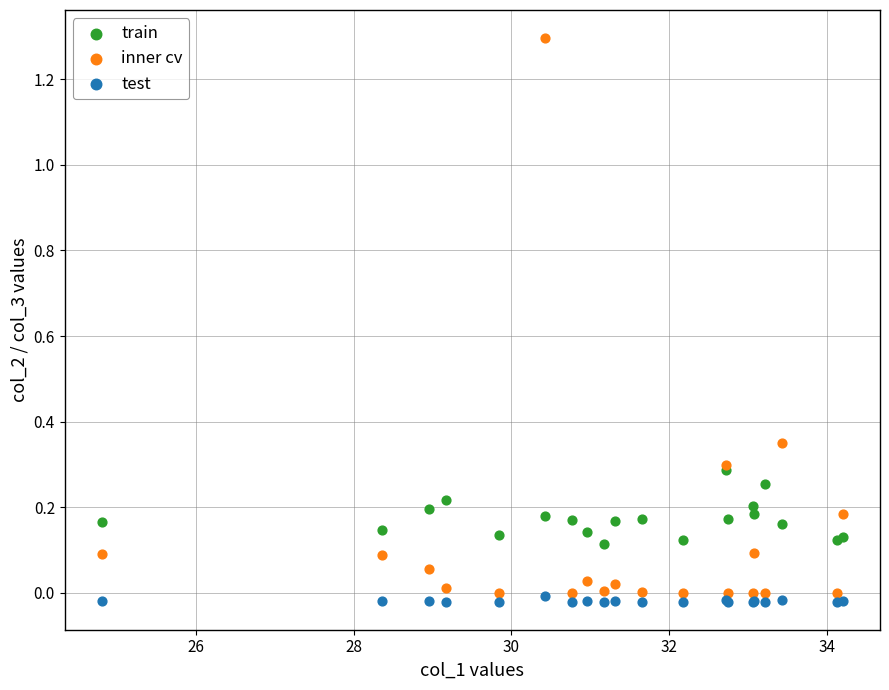

What are all the series names shown in the legend?

train, inner cv, test